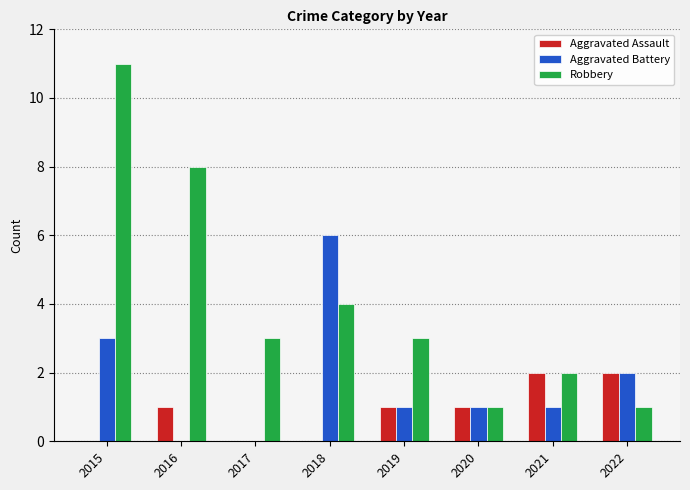

What is the greatest value displayed?

11